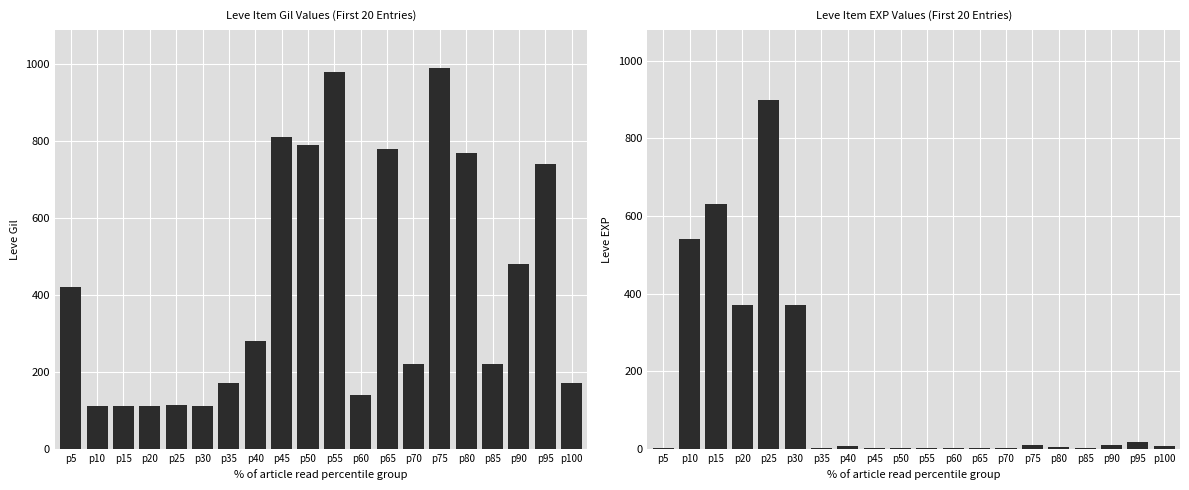

Which has a higher value, p55 or p20?

p55